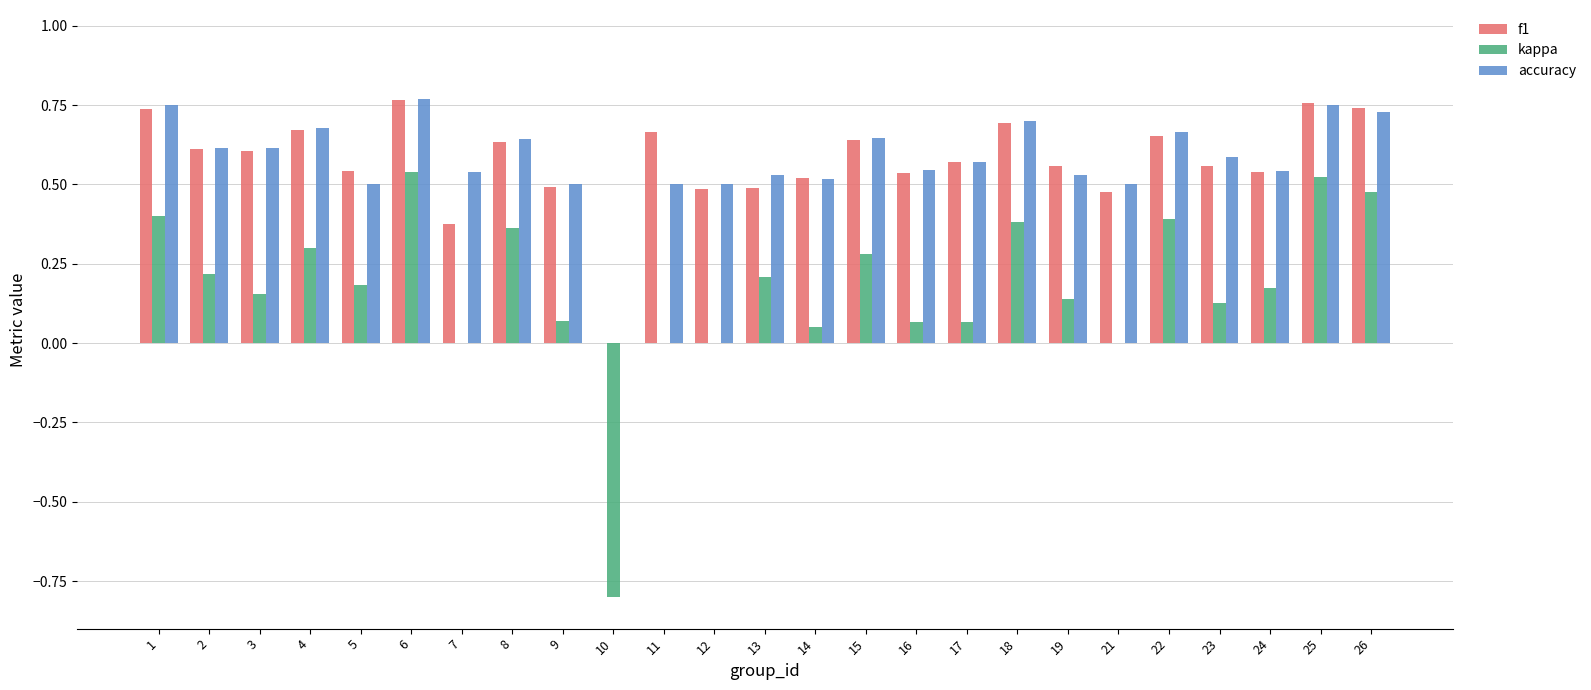

What is the sum of the f1 values at 13 and 11?

1.2